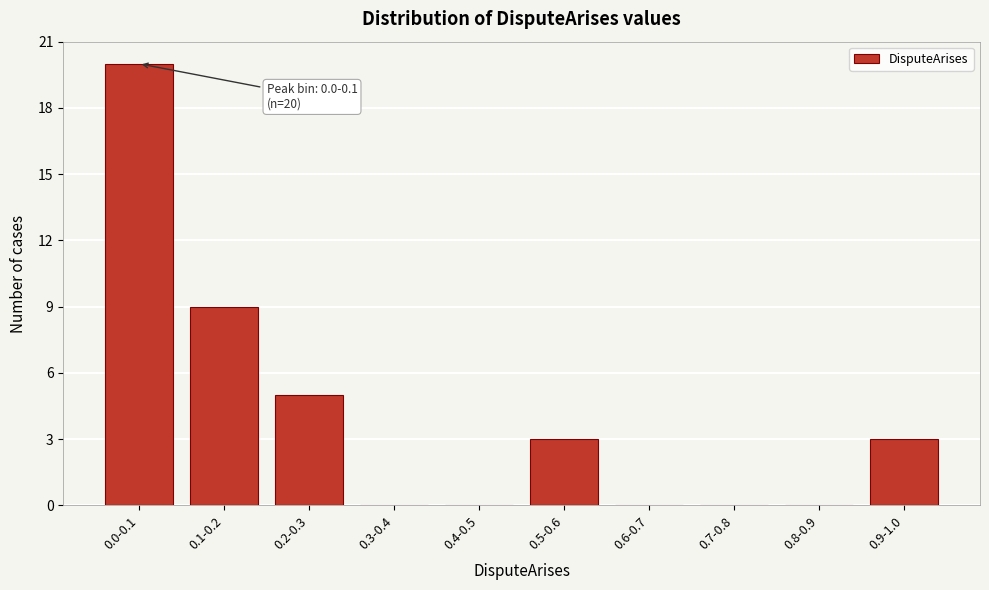

Reading left to right, transcribe all the data shown in this chart.

0.0-0.1=20	0.1-0.2=9	0.2-0.3=5	0.3-0.4=0	0.4-0.5=0	0.5-0.6=3	0.6-0.7=0	0.7-0.8=0	0.8-0.9=0	0.9-1.0=3